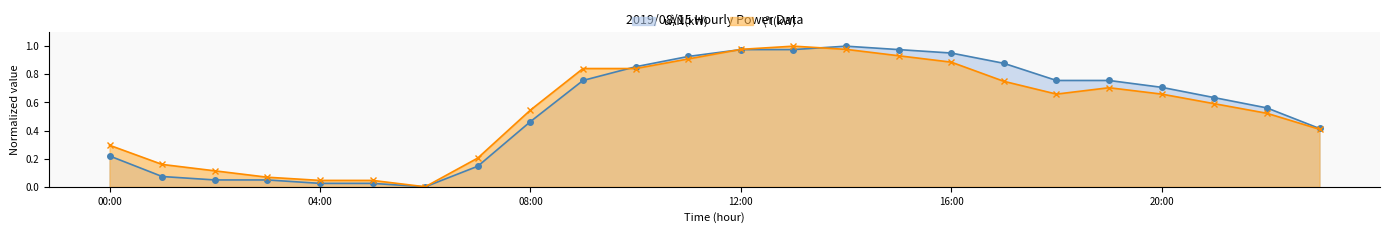

Where is úÀÑ(kW)_line nearest to the value 0?

6